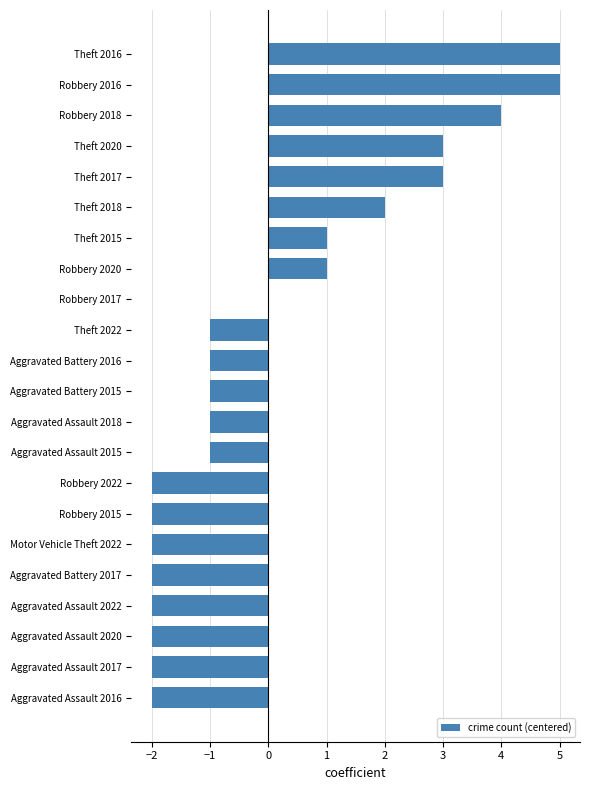

What is the maximum value shown in the chart?

5